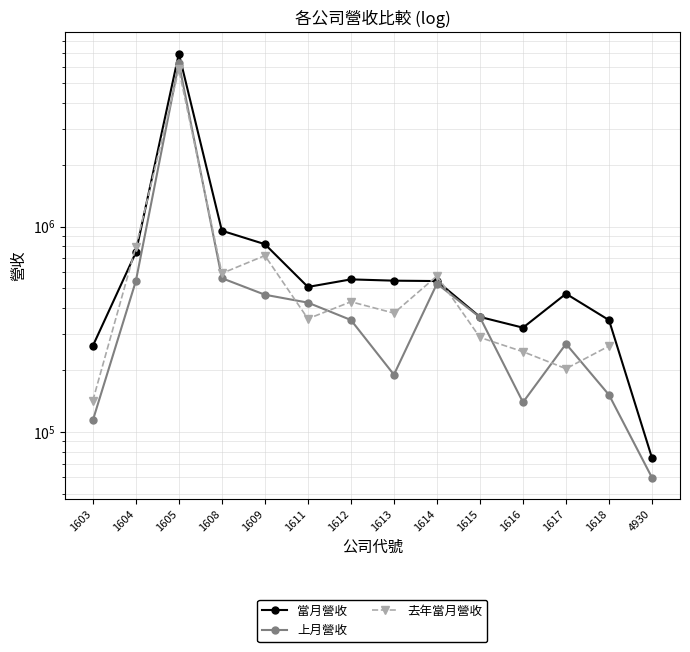

Between 1609 and 1616, which series saw the biggest shift?

當月營收